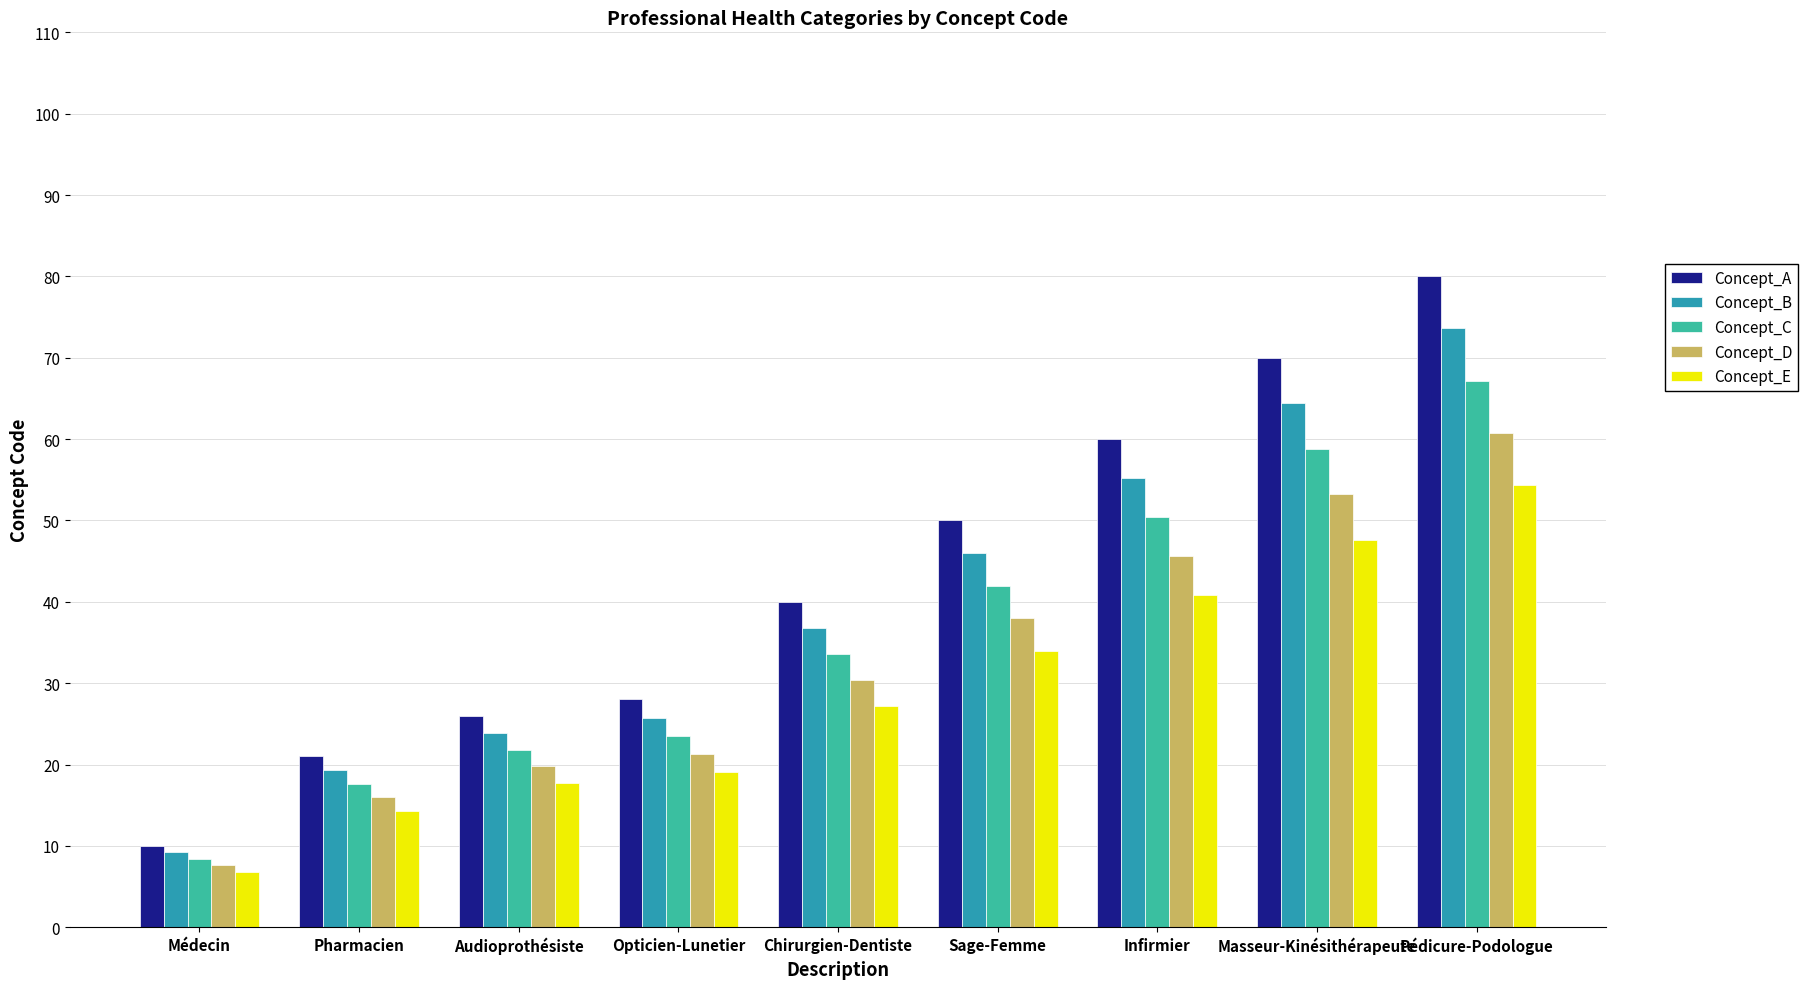

At how many categories does at least one series exceed 9?

9